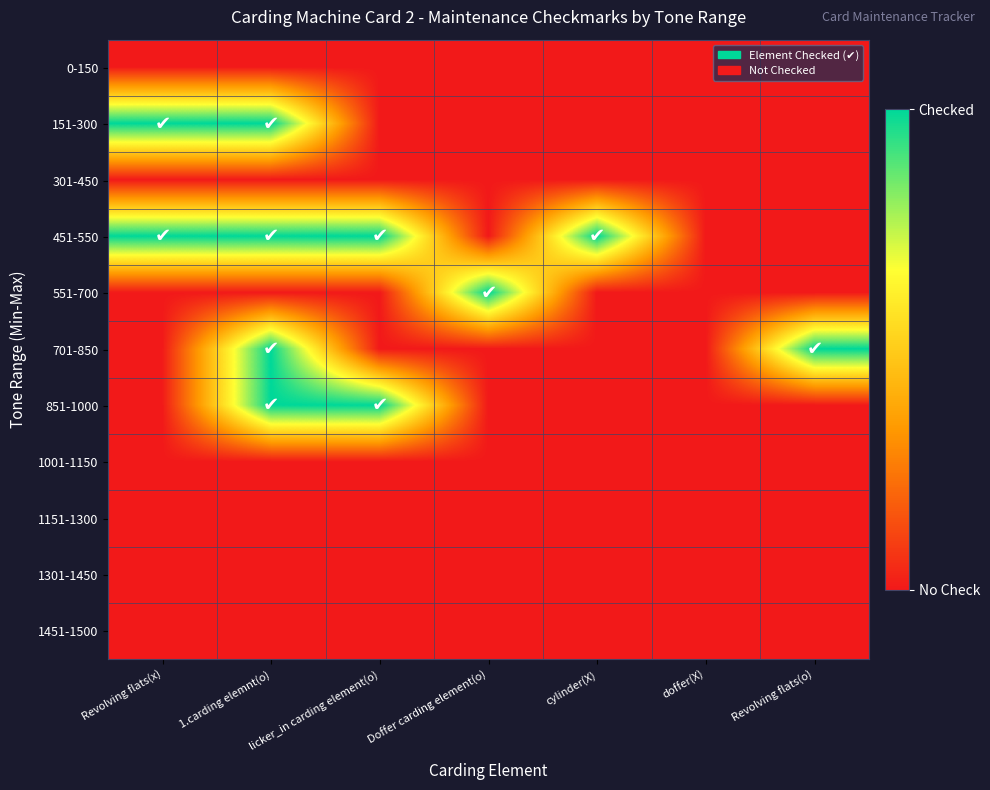

Rank the series at licker_in carding element(o) from lowest to highest value.

0-150, 151-300, 301-450, 551-700, 701-850, 1001-1150, 1151-1300, 1301-1450, 1451-1500, 451-550, 851-1000